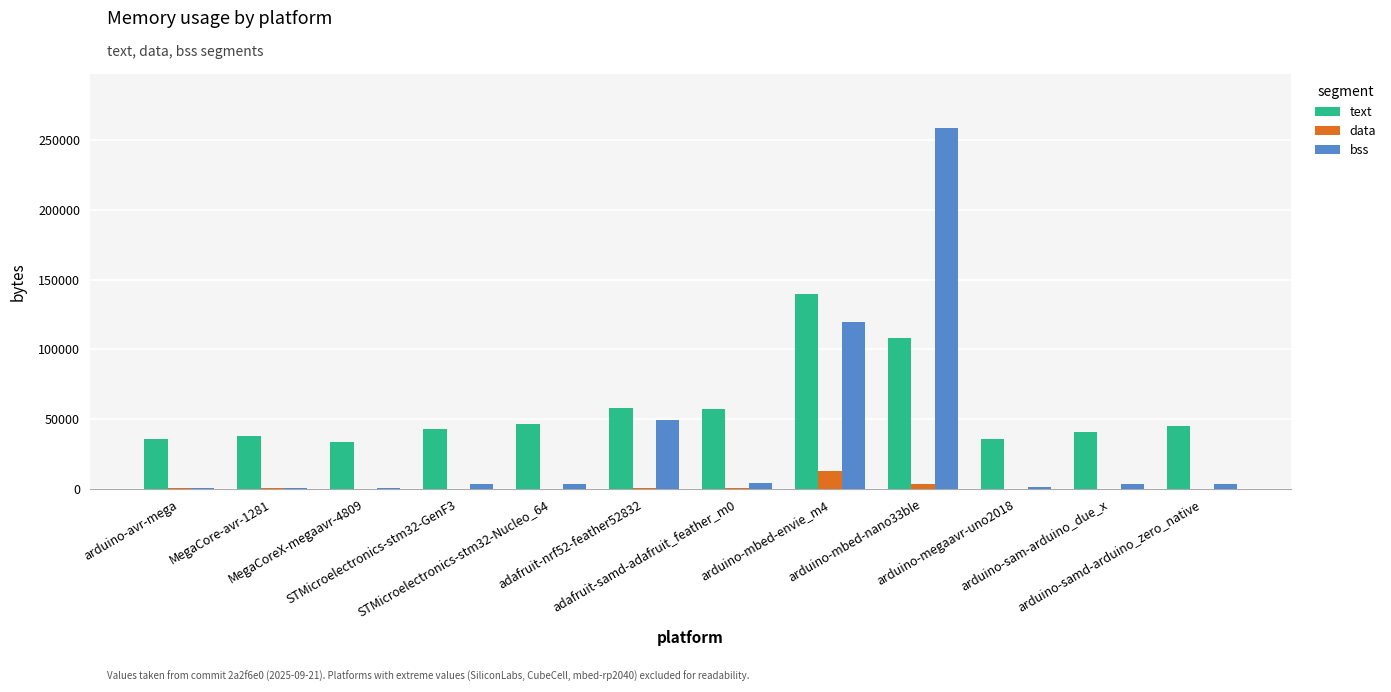

What is the greatest value displayed?

258520